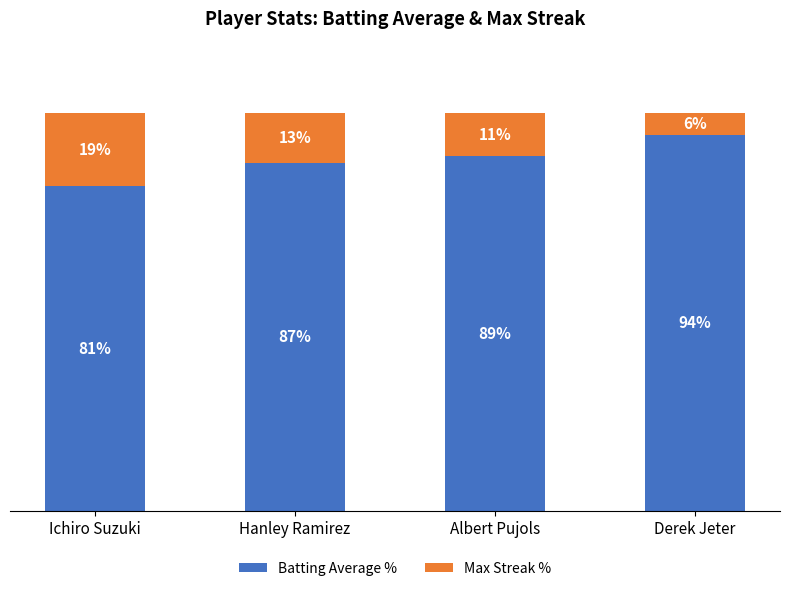

At which label does Batting Average % reach its peak?

Derek Jeter